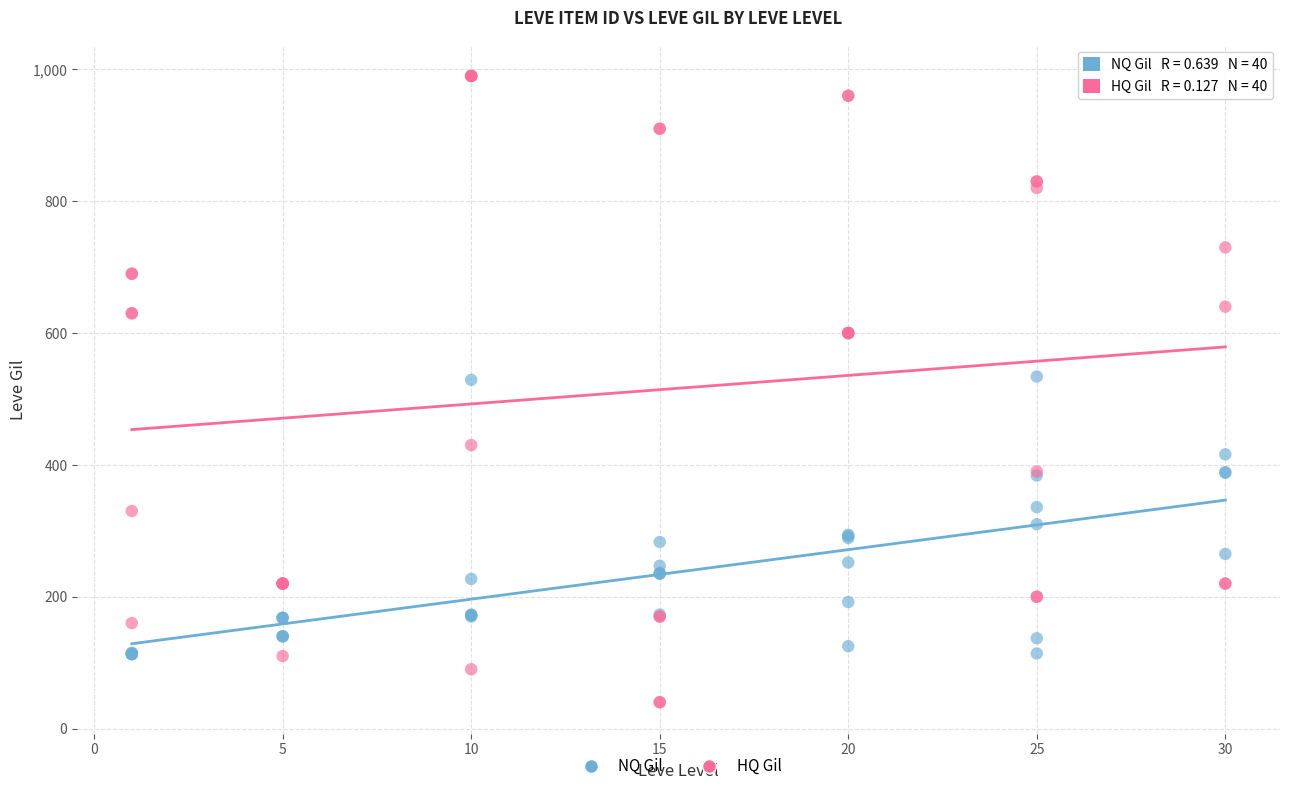

Which series has the largest Y range (max minus min)?

HQ Gil